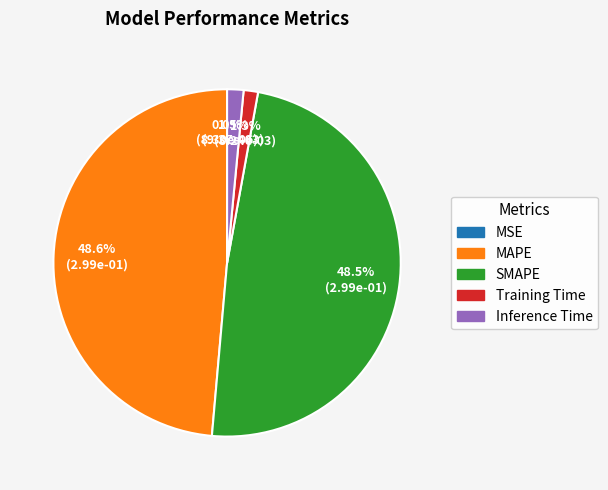

How much of the chart is everything except SMAPE?

51.5%